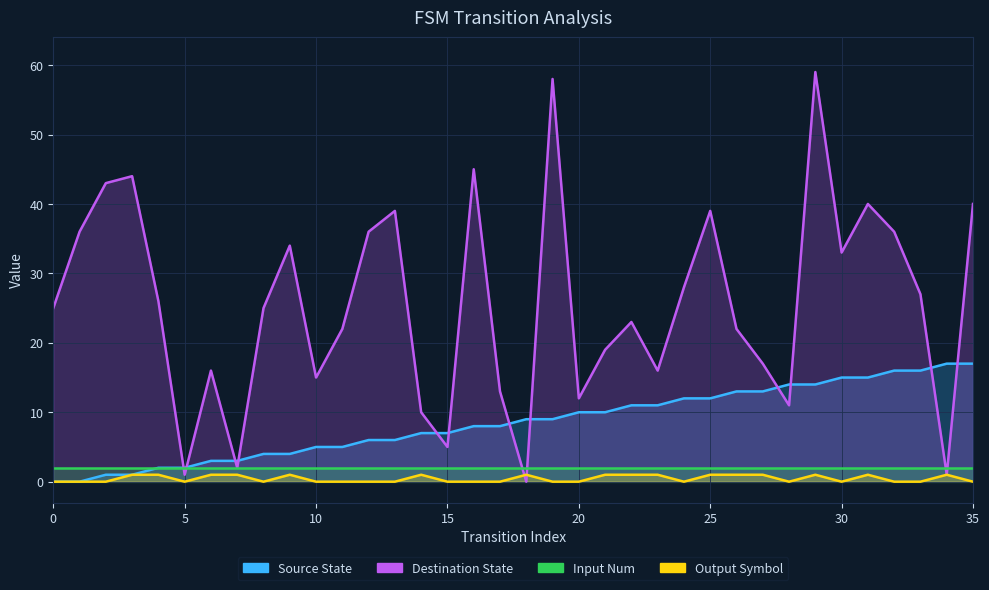

Where is destination_state nearest to the value 29?

24